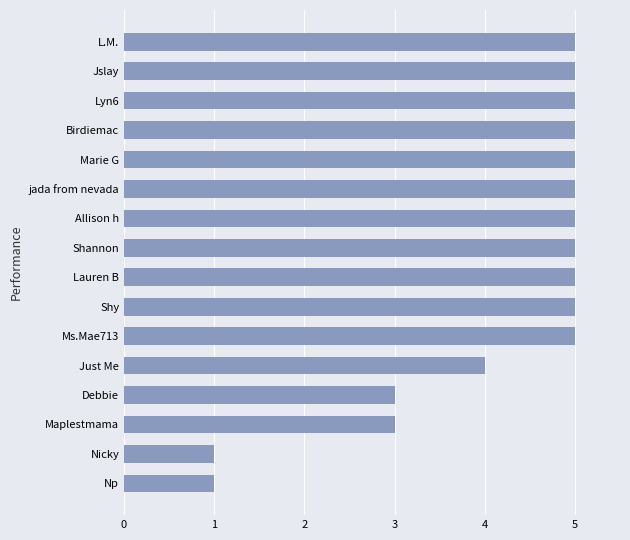

Count the values in the range 4 to 5.

12